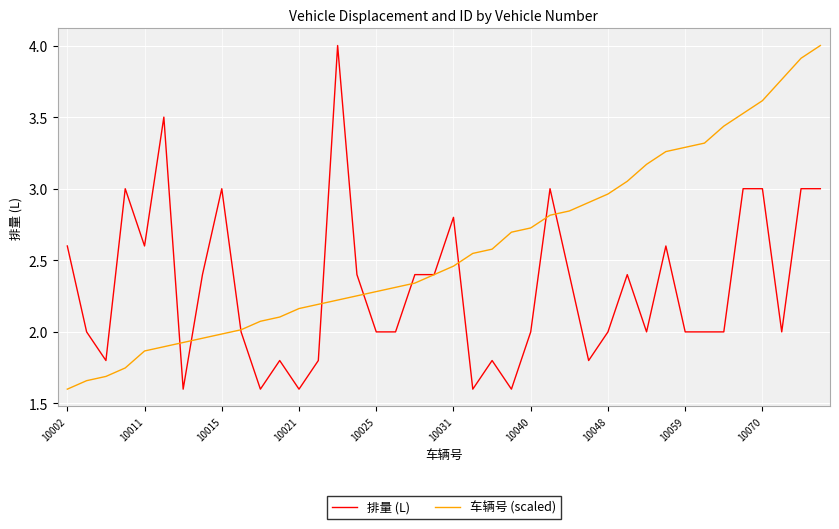

List the series in order of their overall mean, highest first.

车辆号 (scaled), 排量 (L)